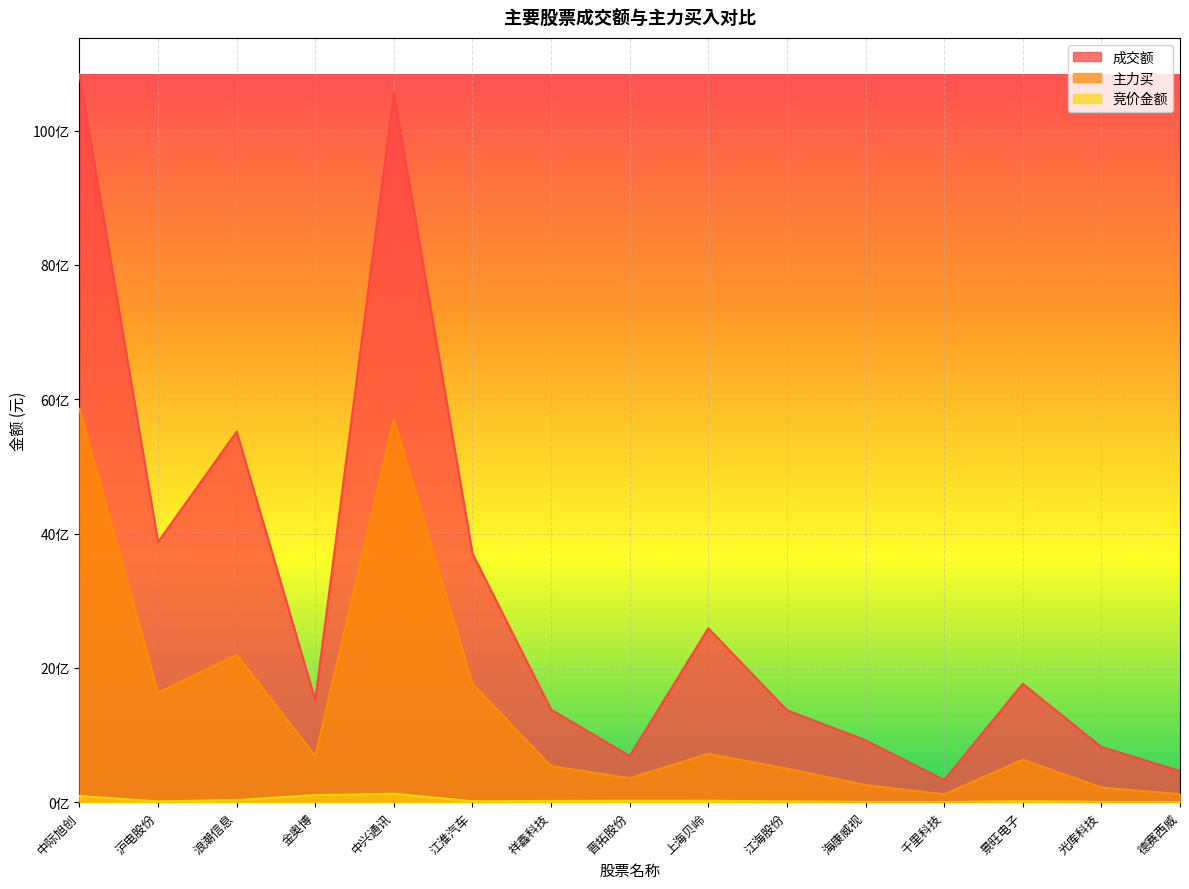

Is the value of 主力买 at 千里科技 greater than the value of 成交额 at 江海股份?

No